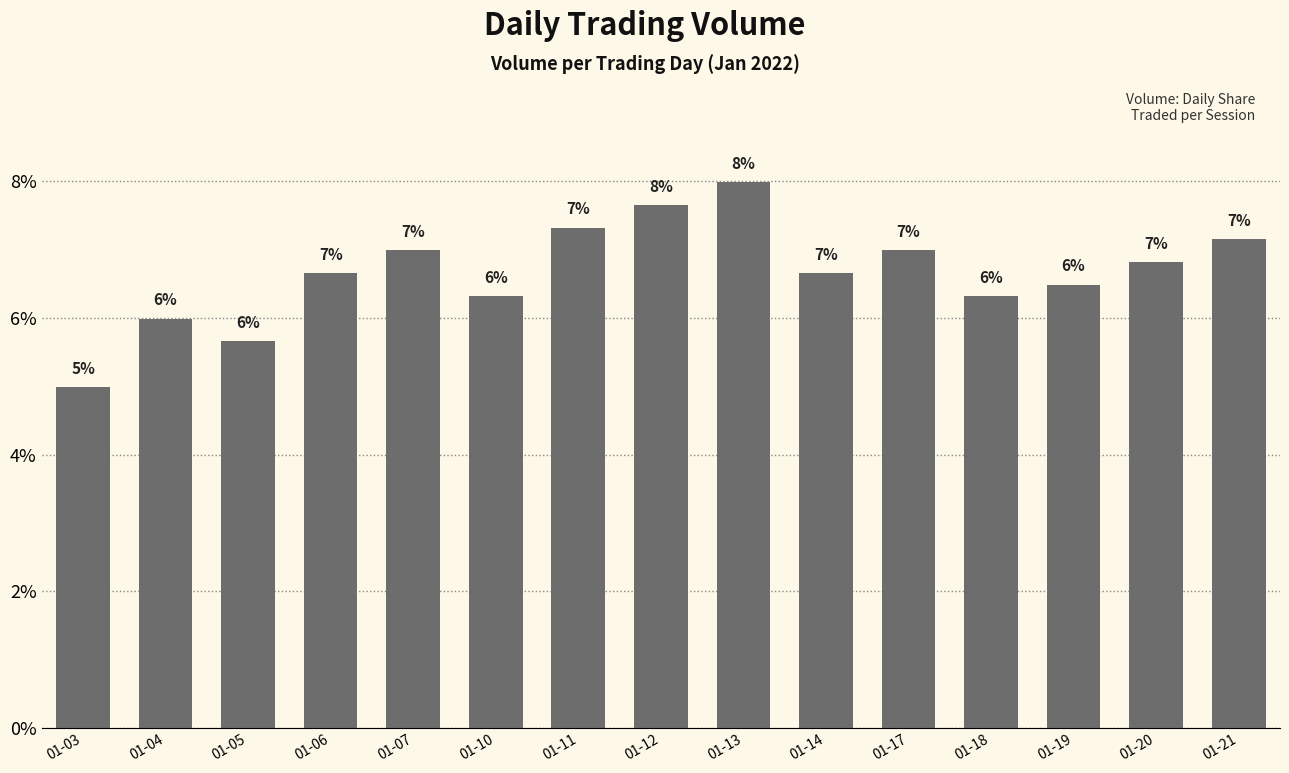

The chart shows a value of 6.3 at 01-10. True or false?

True